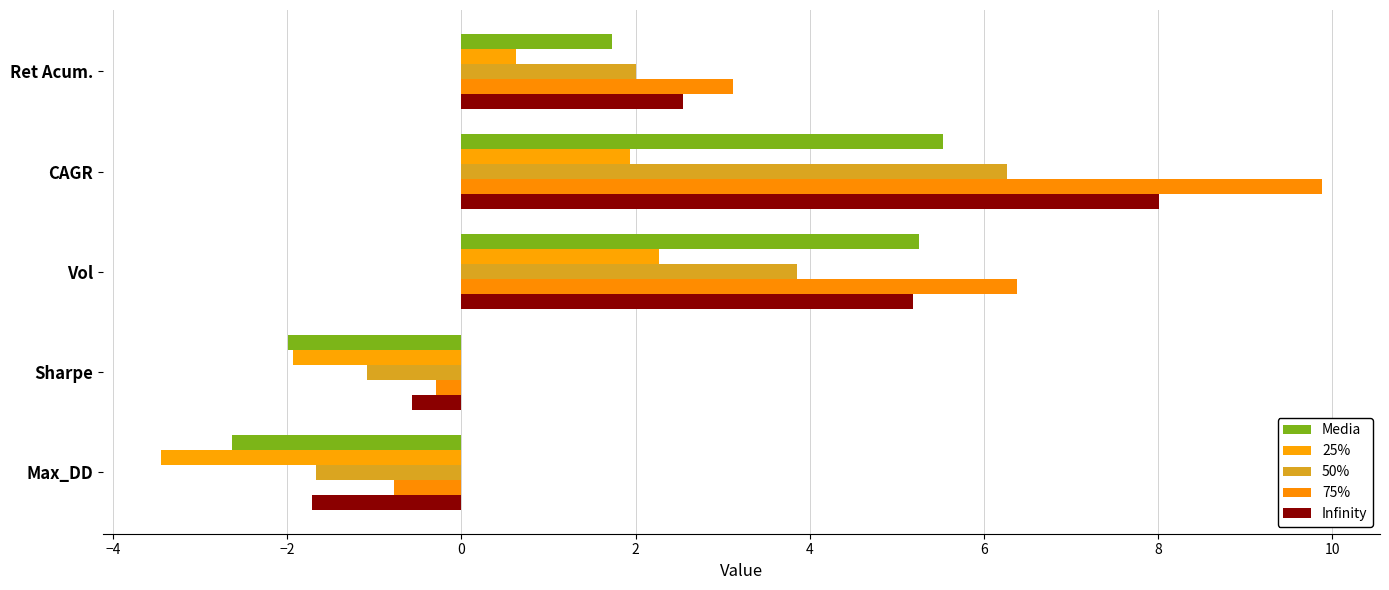

At how many categories does at least one series exceed -2?

5